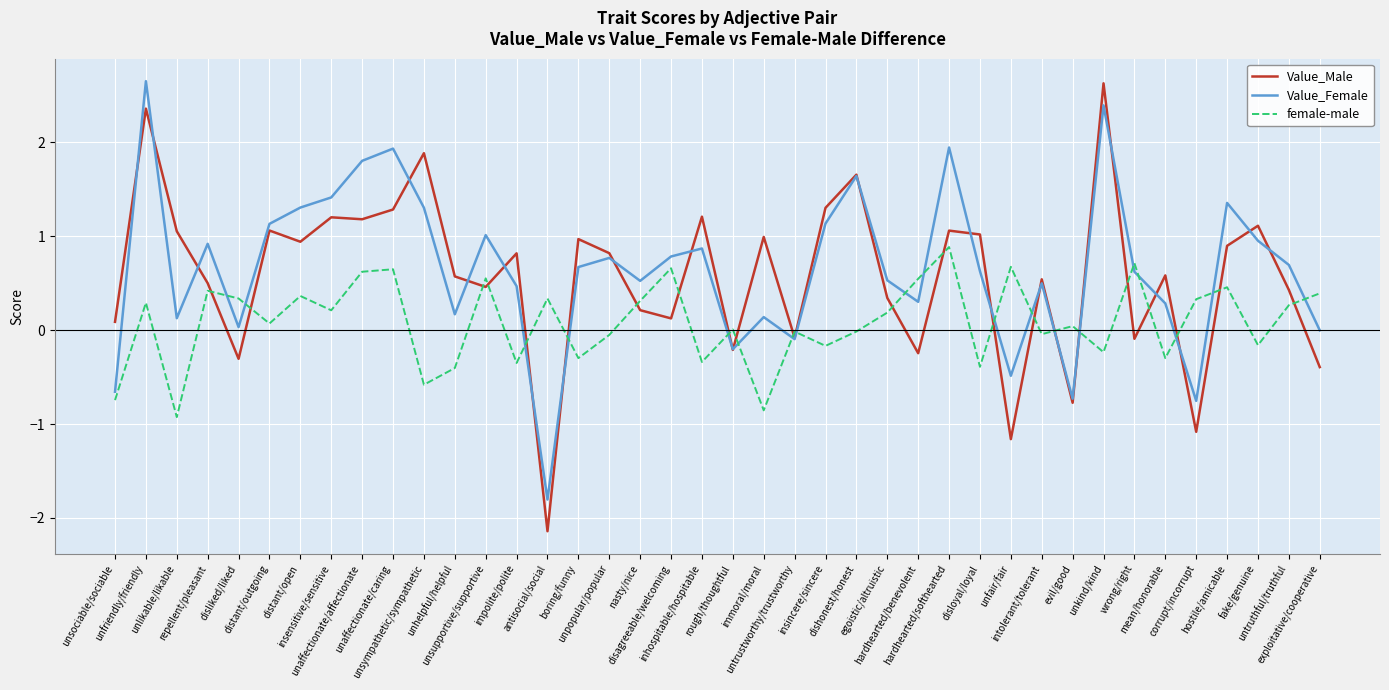

Which series has the widest spread of values?

Value_Male